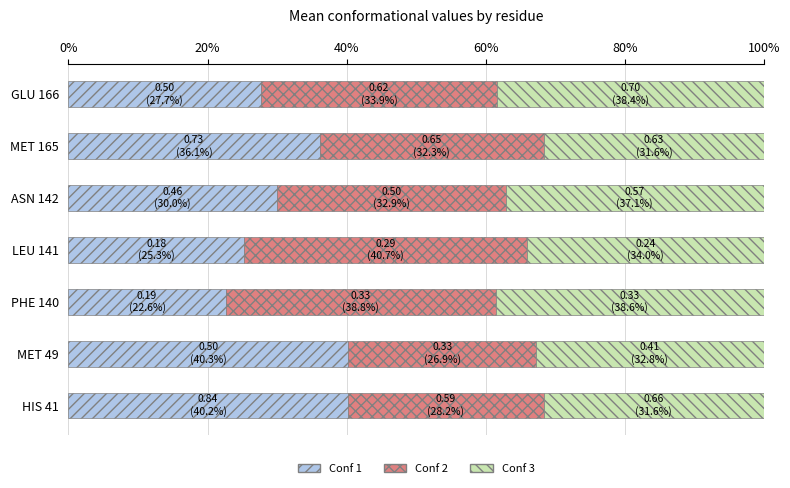

What is the difference between the maximum and second lowest values in the Conf 1 series?

15.0